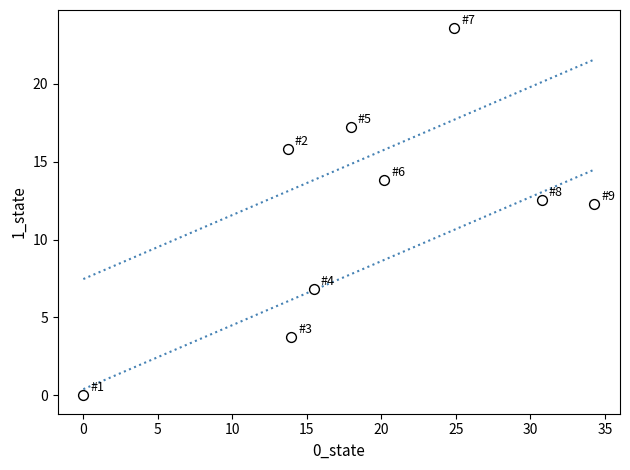

What Y value in the scatter plot is closest to 11?

12.3